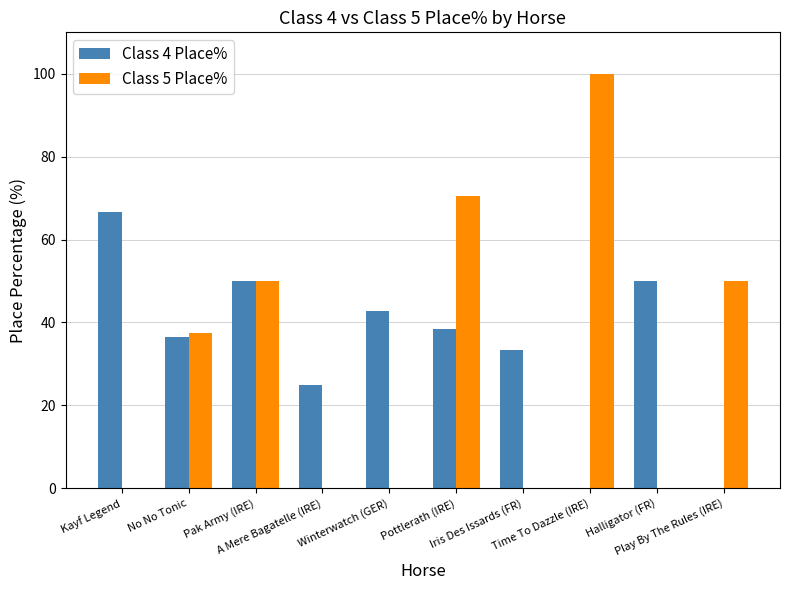

What is the greatest value displayed?

100.0